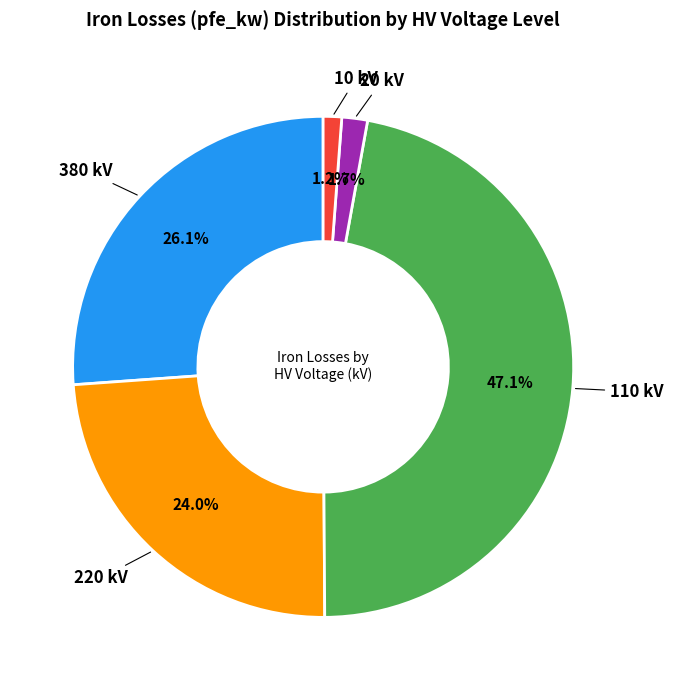

Does any single category account for the majority?

No